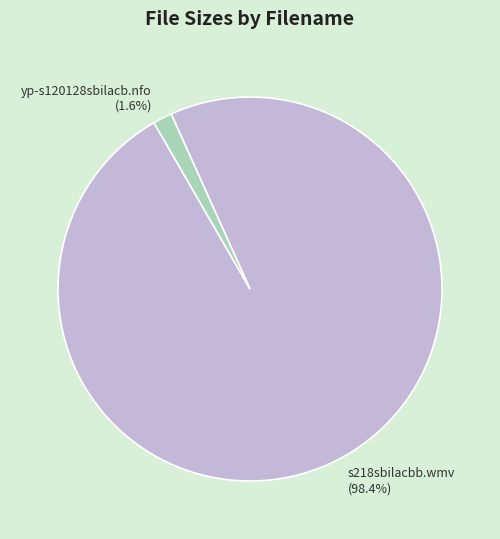

To the nearest percent, what portion does yp-s120128sbilacb.nfo represent?

2%